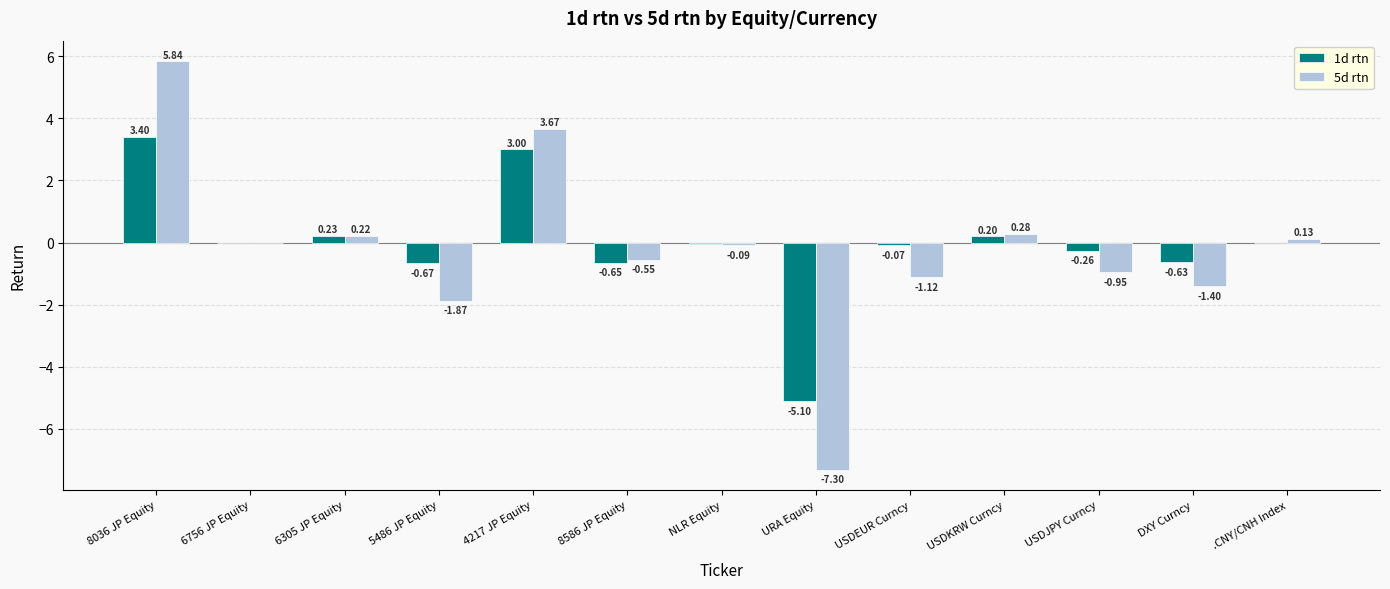

At which label does 5d rtn first exceed 0?

8036 JP Equity